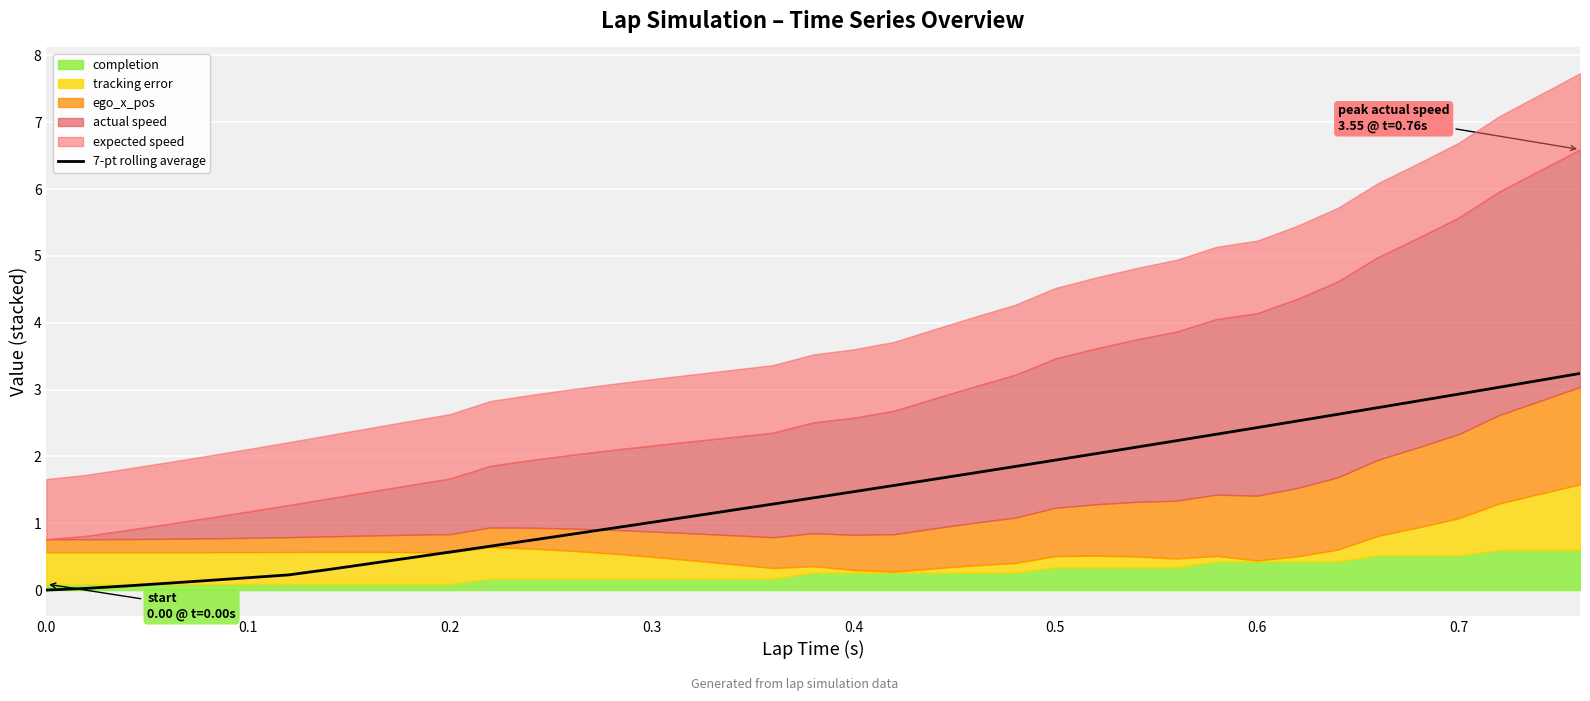

What is the average value?

1.4